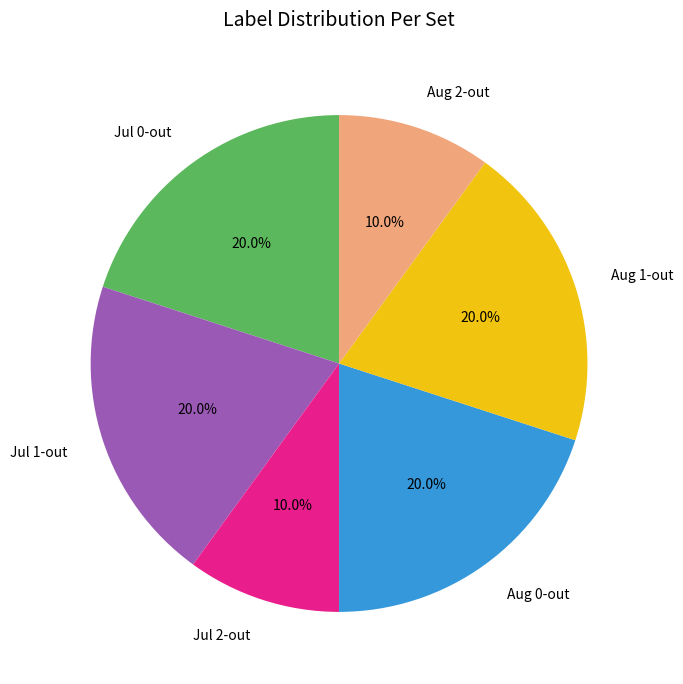

Does Jul 0-out represent more than half of the total?

No